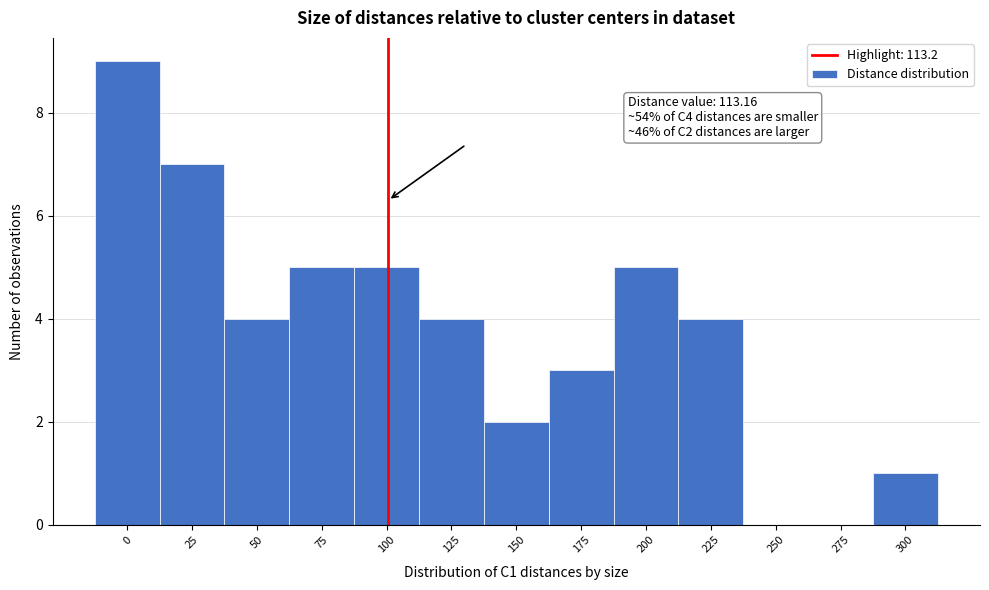

Reading right to left, transcribe all the data shown in this chart.

300=1	275=0	250=0	225=4	200=5	175=3	150=2	125=4	100=5	75=5	50=4	25=7	0=9